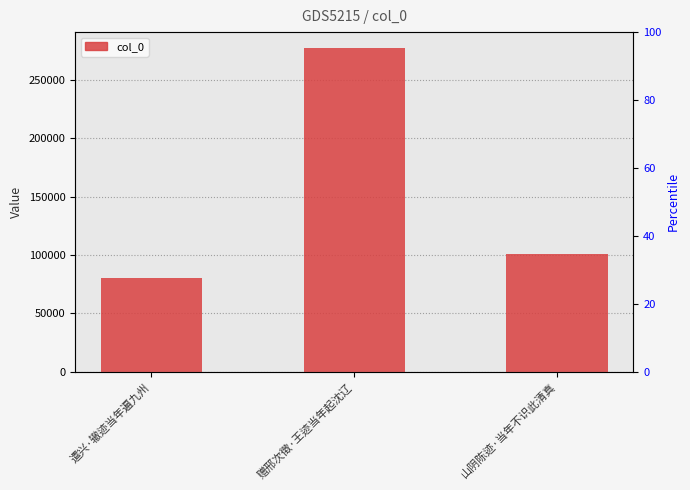

List the labels in order of value, largest first.

赠邢次徵·王迹当年起沈辽, 山阴陈迹·当年不识此清真, 遣兴·辙迹当年遍九州